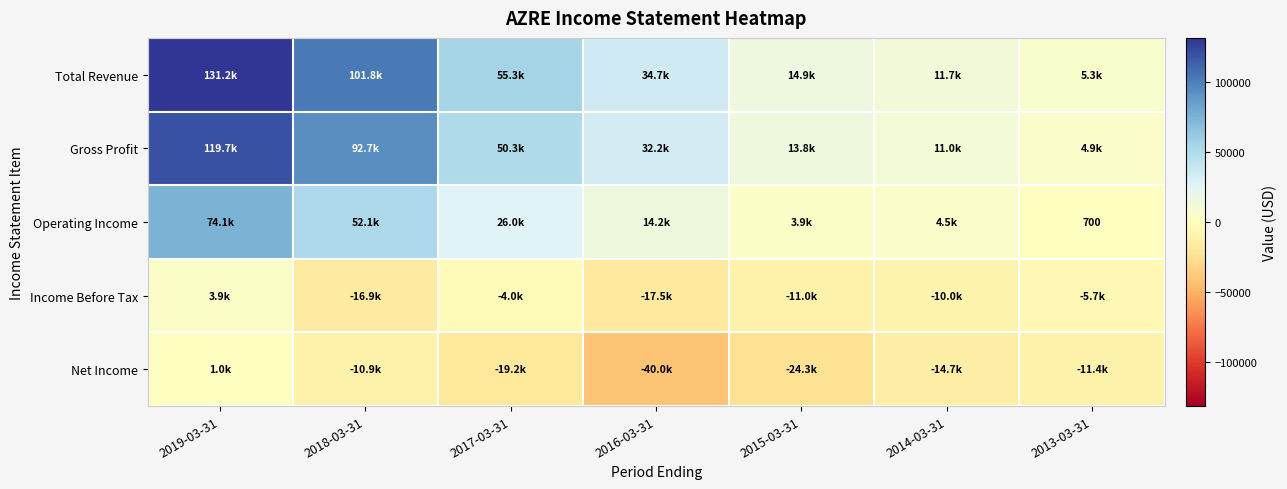

The value of Total Revenue at 2017-03-31 is 89120. True or false?

False